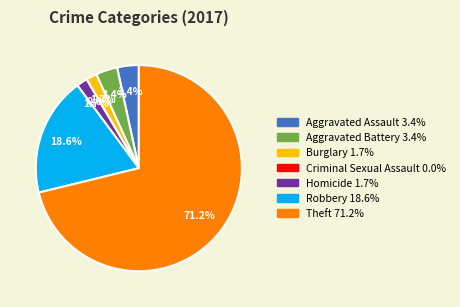

What is the smallest slice in the pie chart?

Criminal Sexual Assault